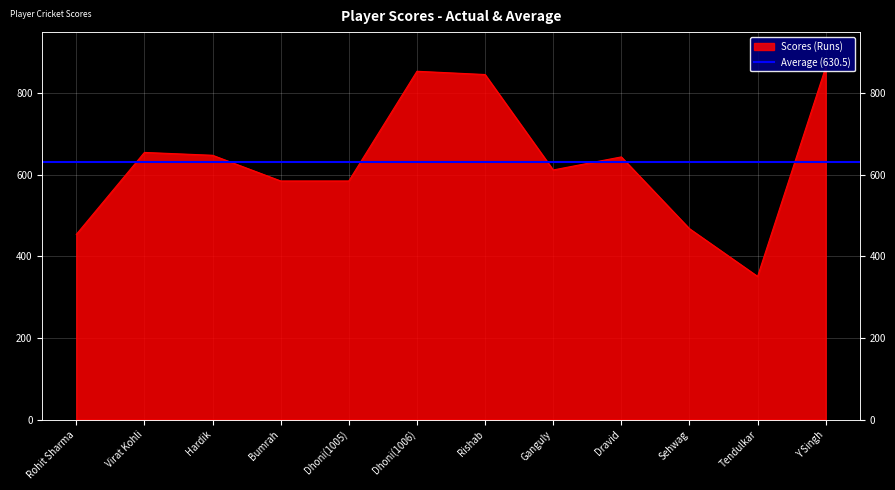

What is the change in value from Bumrah to Tendulkar?

-234